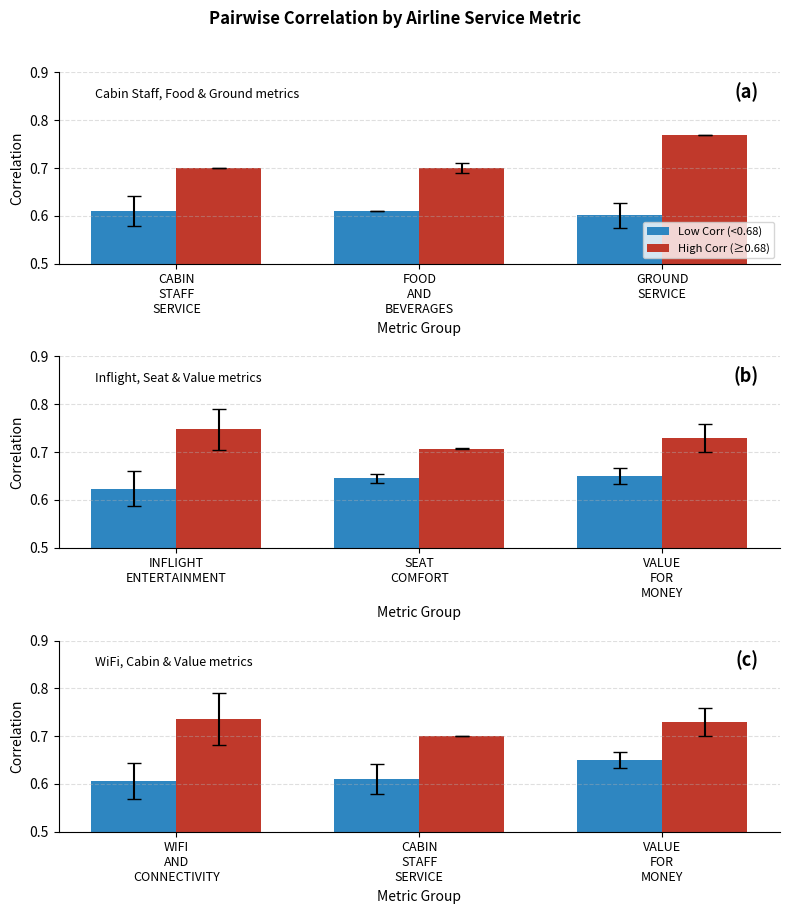

What value does the Low Corr (<0.68) series have at CABIN STAFF SERVICE?

0.6